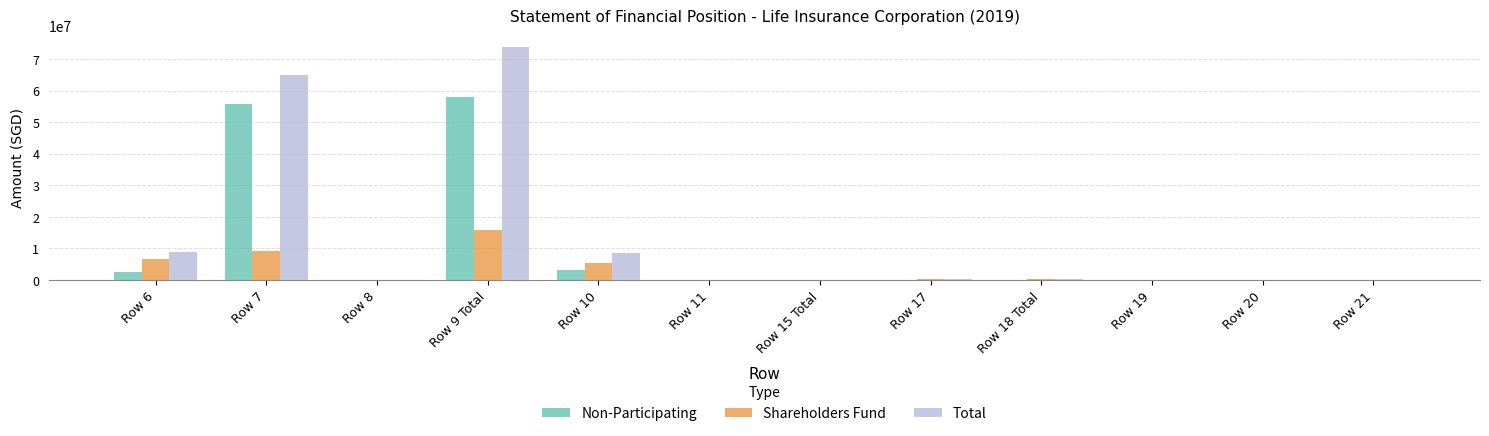

At which category is the sum across all series the highest?

Row 9 Total